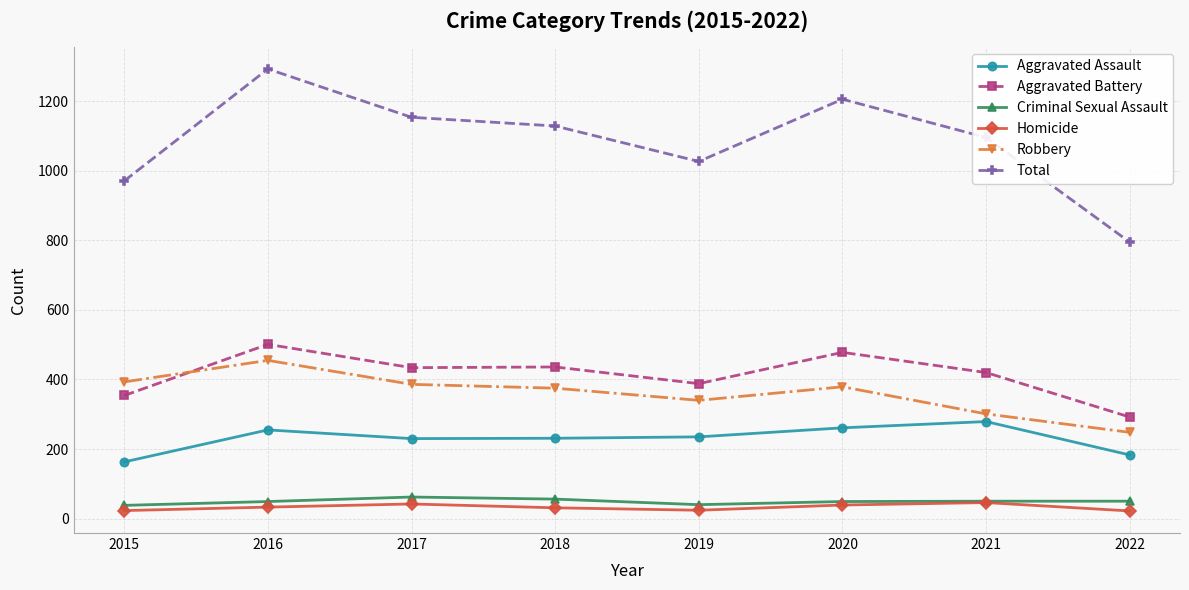

Which category has the highest value across all series?

2016